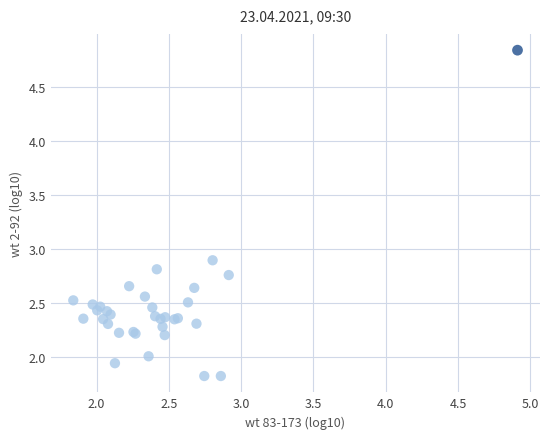

What Y value in the scatter plot is closest to 3?

2.9